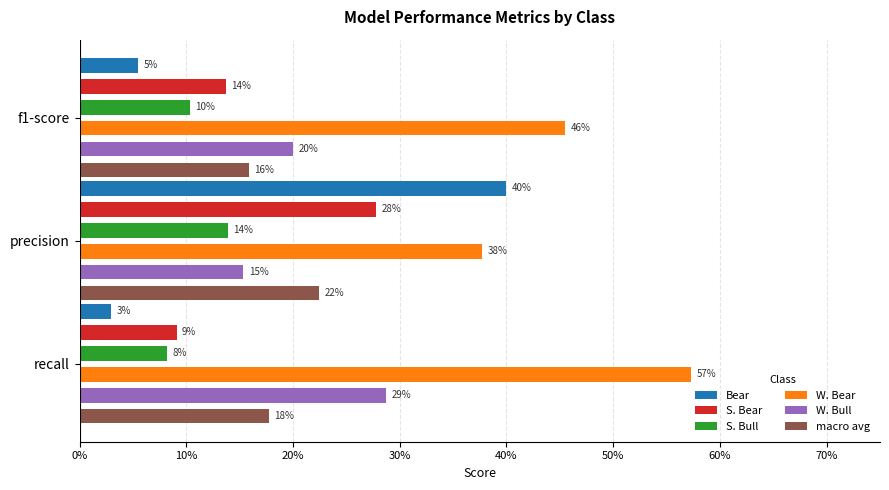

What is the spread (max minus min) of values at precision?

0.3